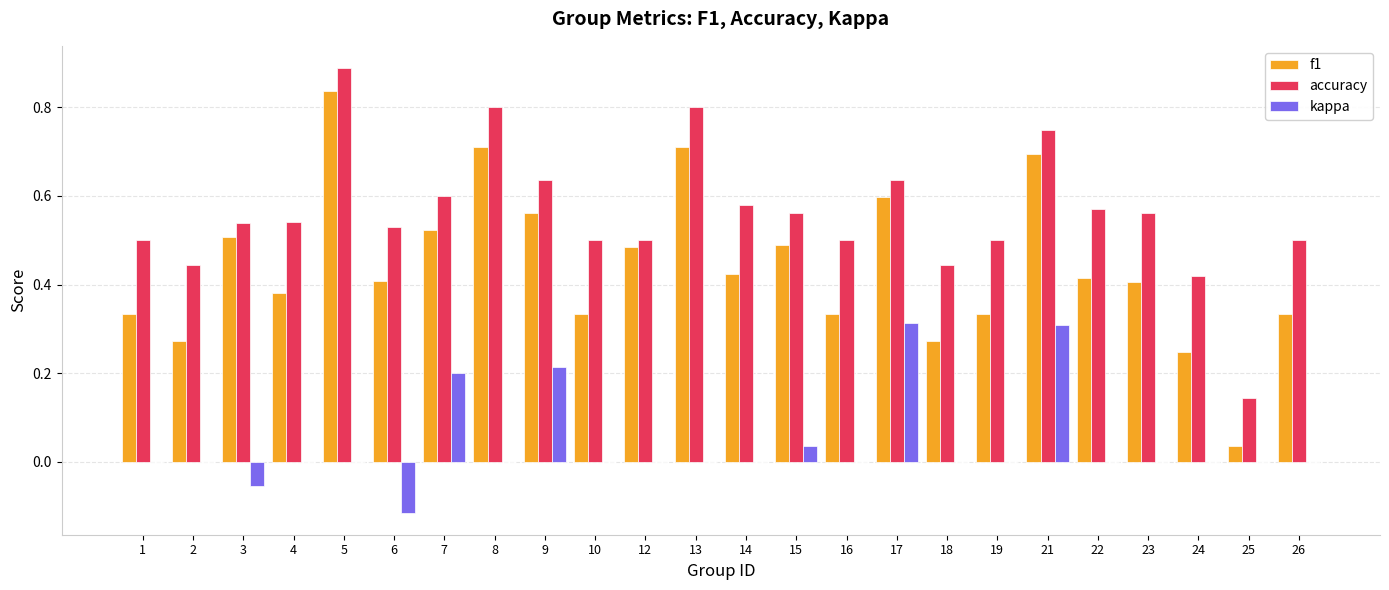

Which category has the highest value across all series?

5